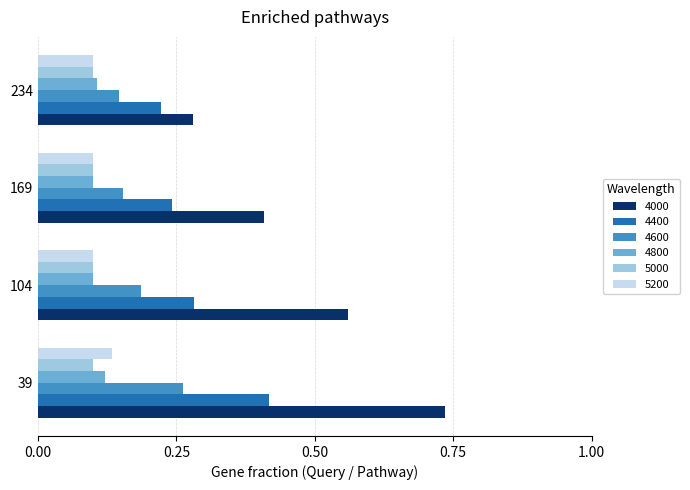

At how many categories does at least one series exceed 0?

4